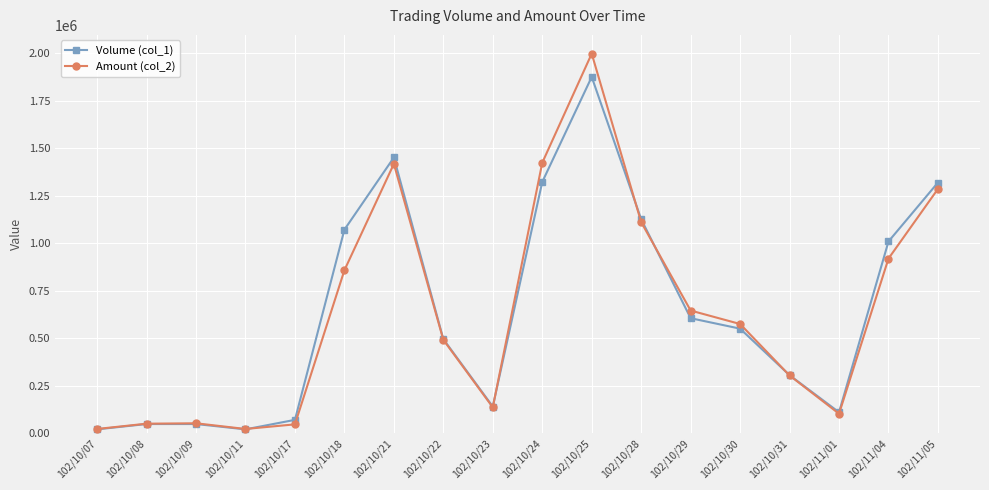

Which series has the widest spread of values?

Amount (col_2)